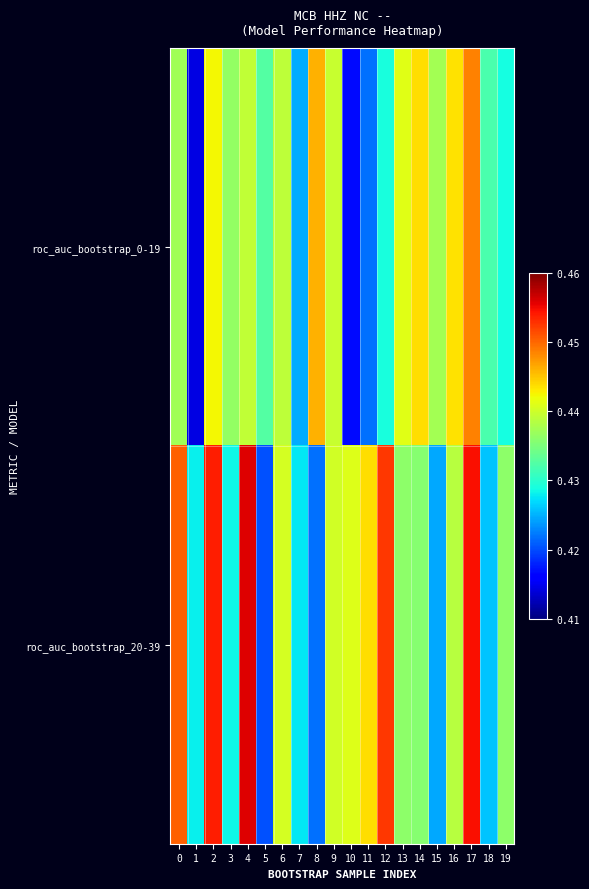

Which category has the lowest value across all series?

1